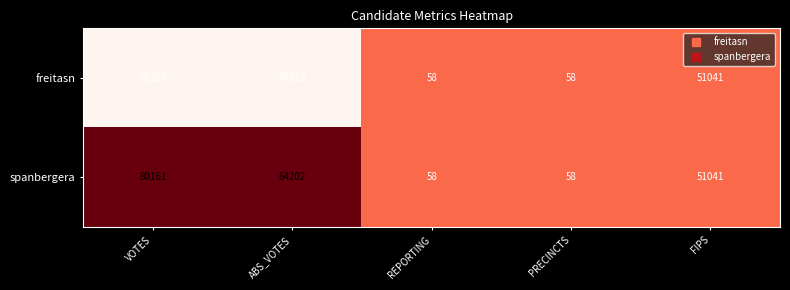

Is the value of spanbergera at VOTES greater than the value of freitasn at ABS_VOTES?

Yes